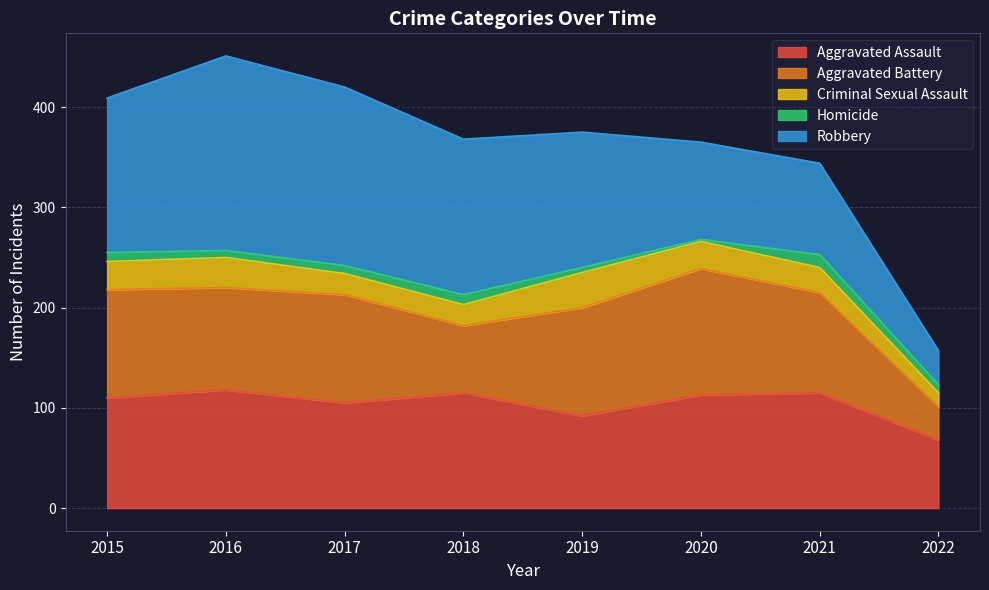

Does the chart display data point markers on the line(s)?

No